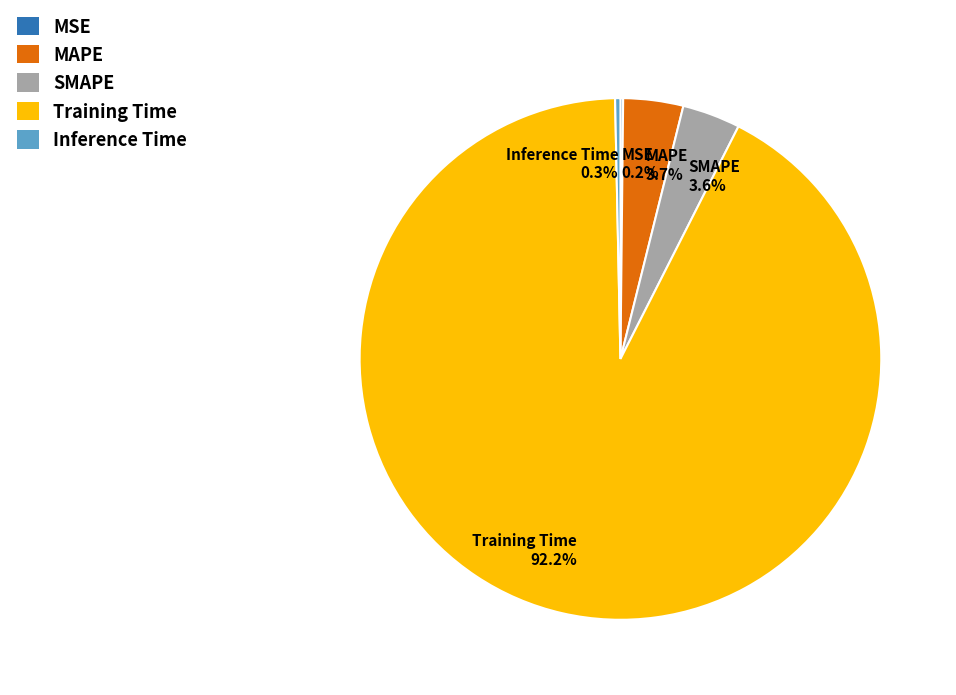

Which has a higher value, Training Time or MAPE?

Training Time